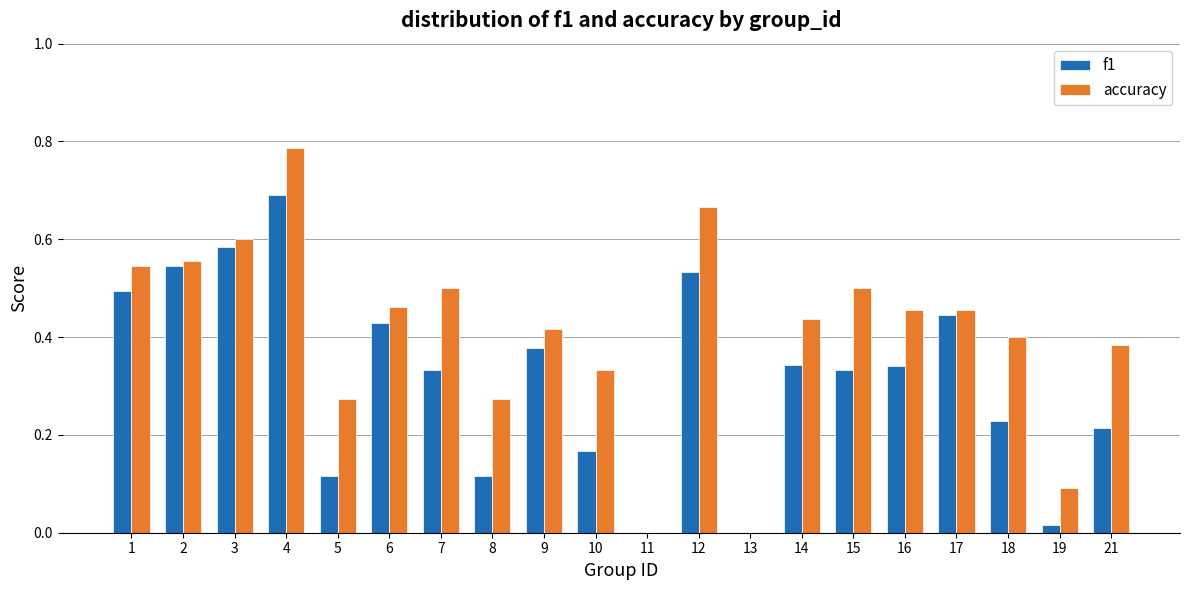

Which category has the highest value across all series?

4